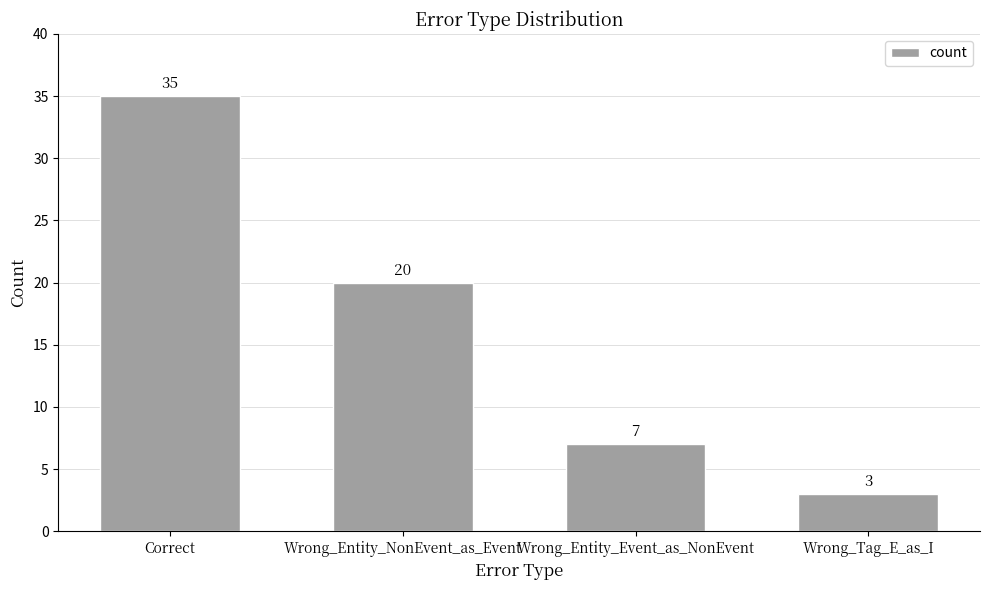

What is the label of the 4th bar from the right?

Correct